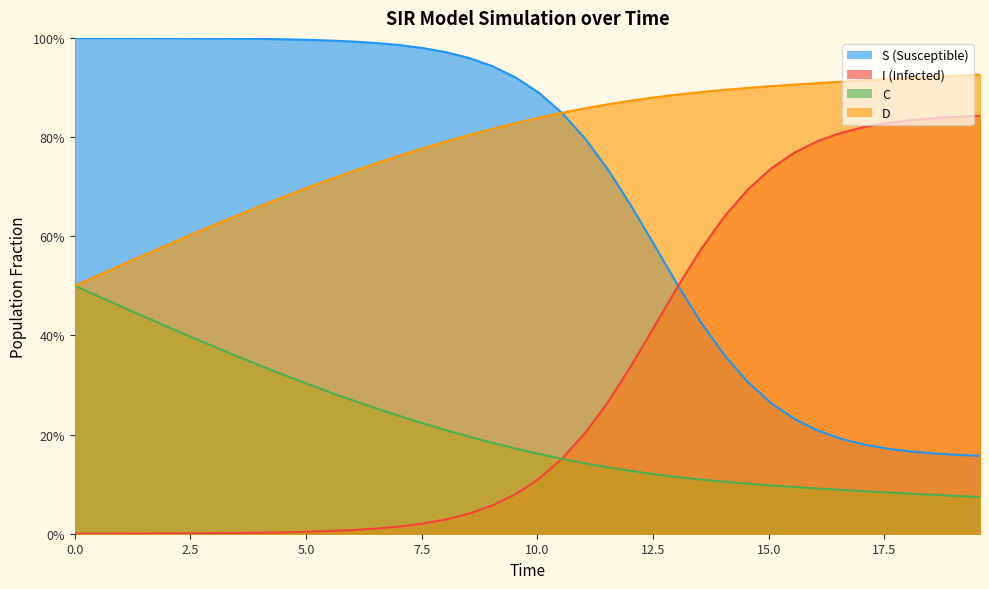

Does the chart display data point markers on the line(s)?

No